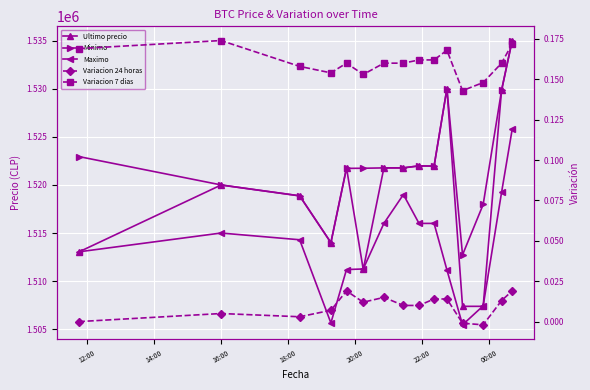

At how many categories does at least one series exceed 500350?

15